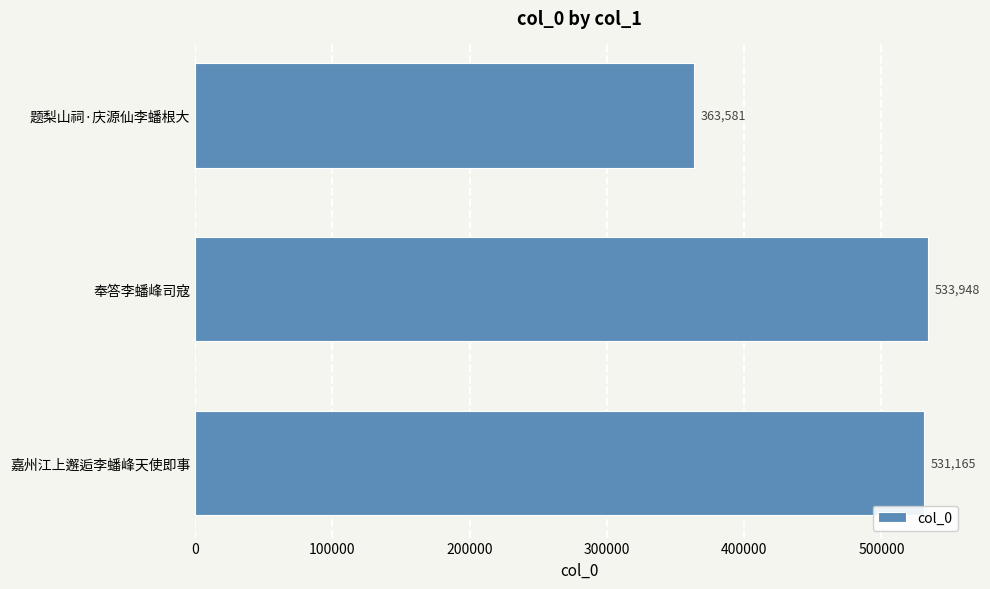

The chart shows a value of 511814 at 题梨山祠·庆源仙李蟠根大. True or false?

False